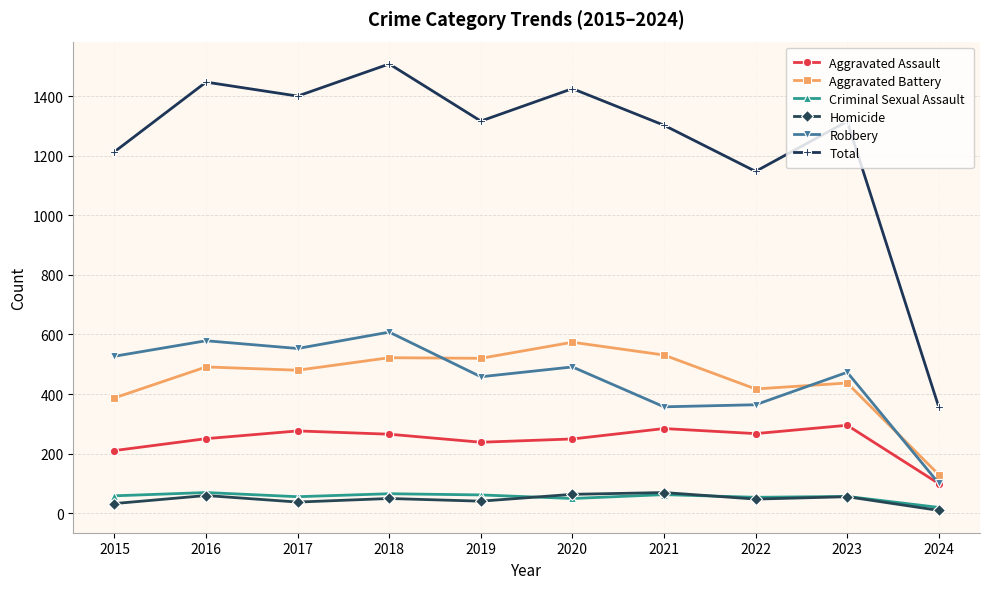

True or false: Aggravated Assault and Aggravated Battery cross at least once.

False